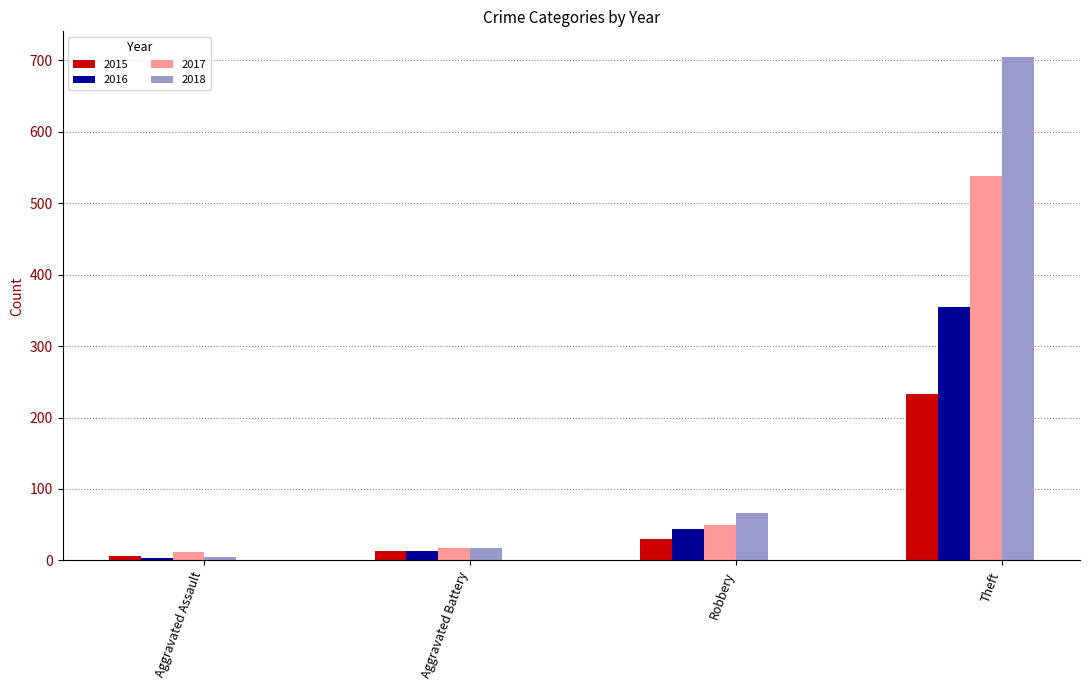

What is the sum of all 2016 values?

414